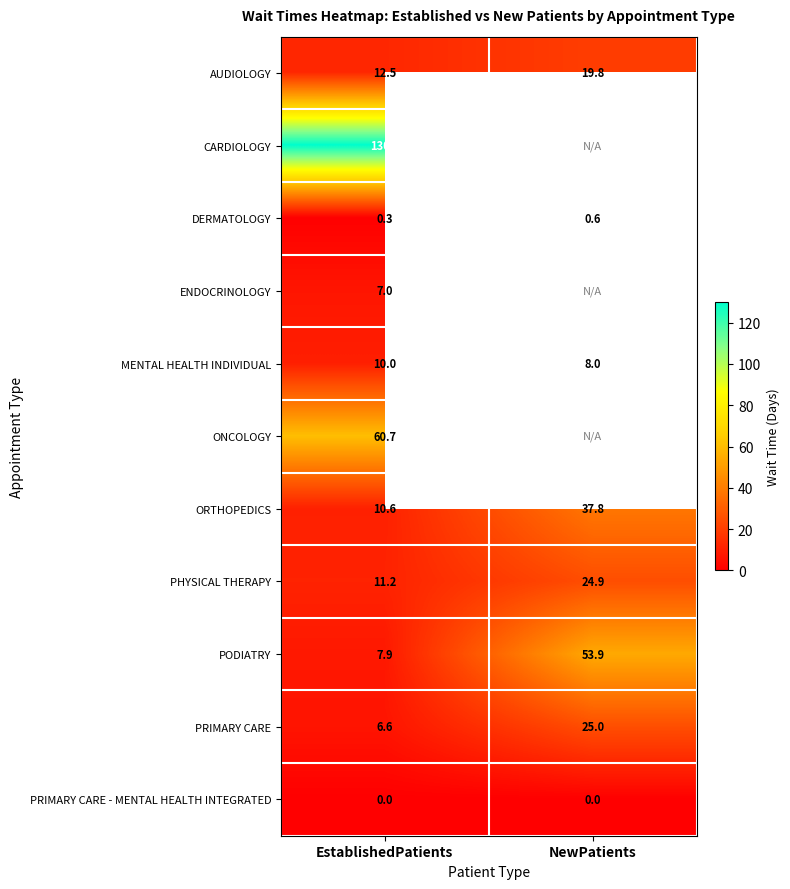

Is the value of CARDIOLOGY at EstablishedPatients greater than the value of ORTHOPEDICS at EstablishedPatients?

Yes